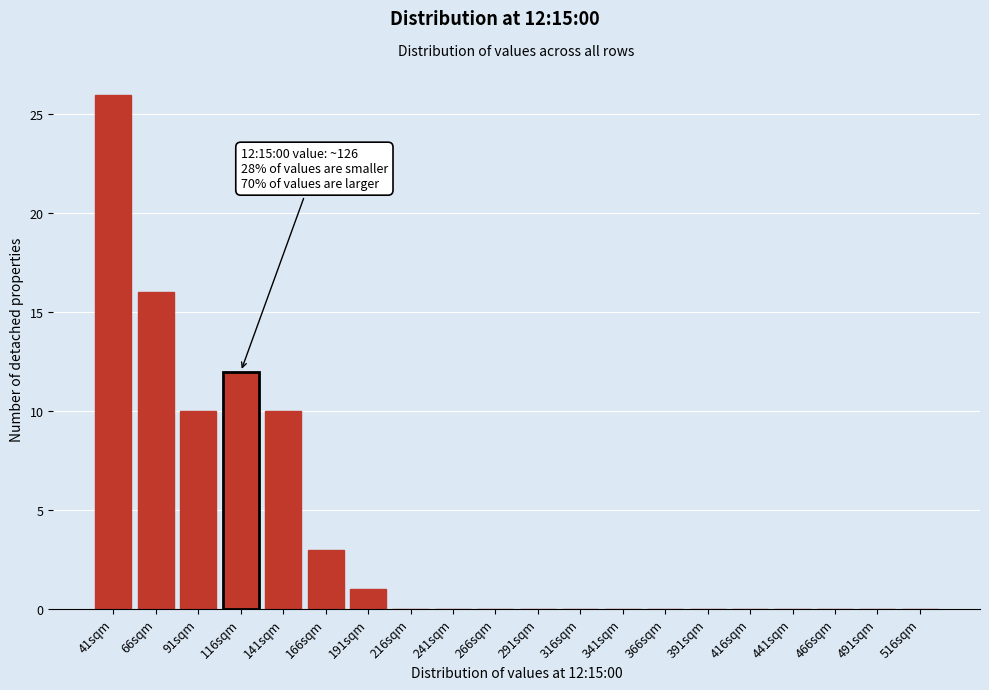

Reading right to left, list all the values displayed in this chart.

516sqm=0	491sqm=0	466sqm=0	441sqm=0	416sqm=0	391sqm=0	366sqm=0	341sqm=0	316sqm=0	291sqm=0	266sqm=0	241sqm=0	216sqm=0	191sqm=1	166sqm=3	141sqm=10	116sqm=12	91sqm=10	66sqm=16	41sqm=26